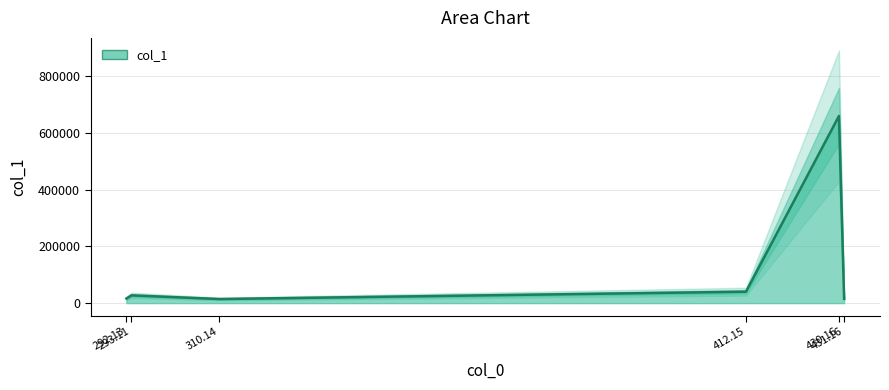

Which label corresponds to the largest value in the chart?

430.16